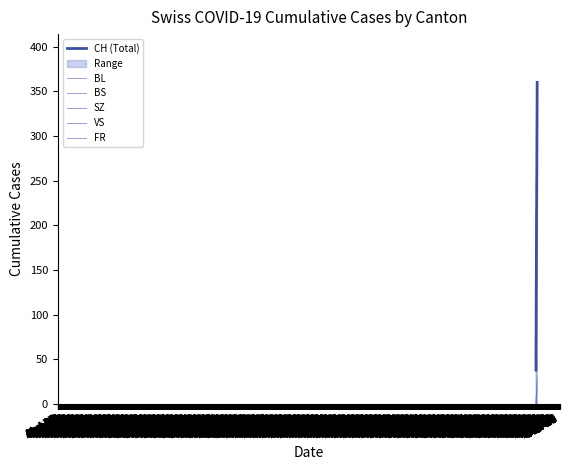

How many lines are shown in the chart?

6